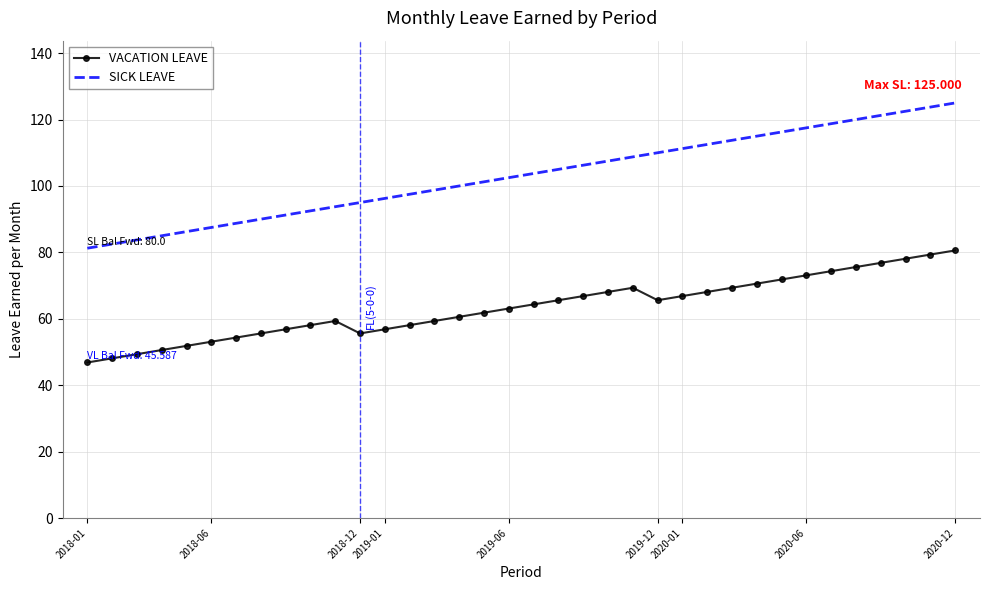

How many series are shown in this chart?

2